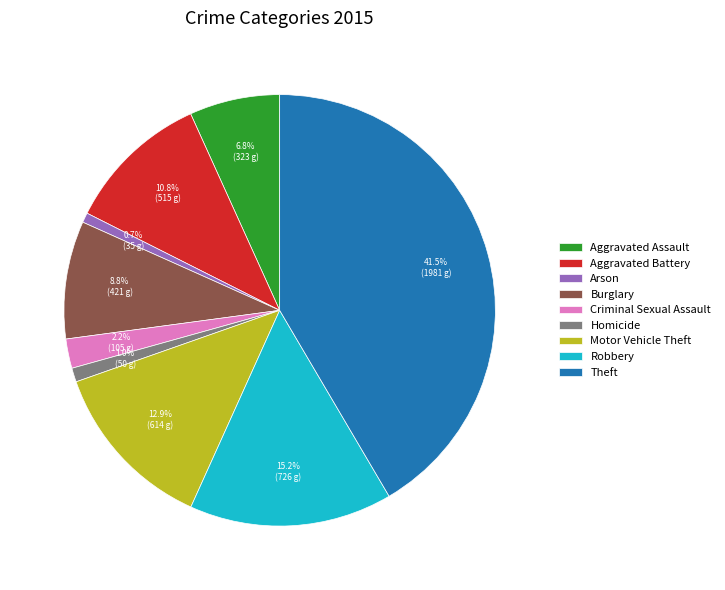

Is the sum of Motor Vehicle Theft and Burglary greater than half?

No